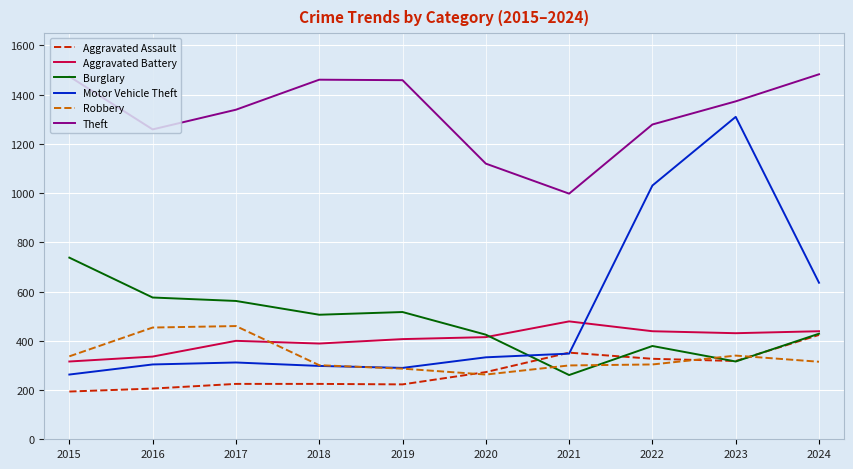

What is the minimum value for Theft?

998